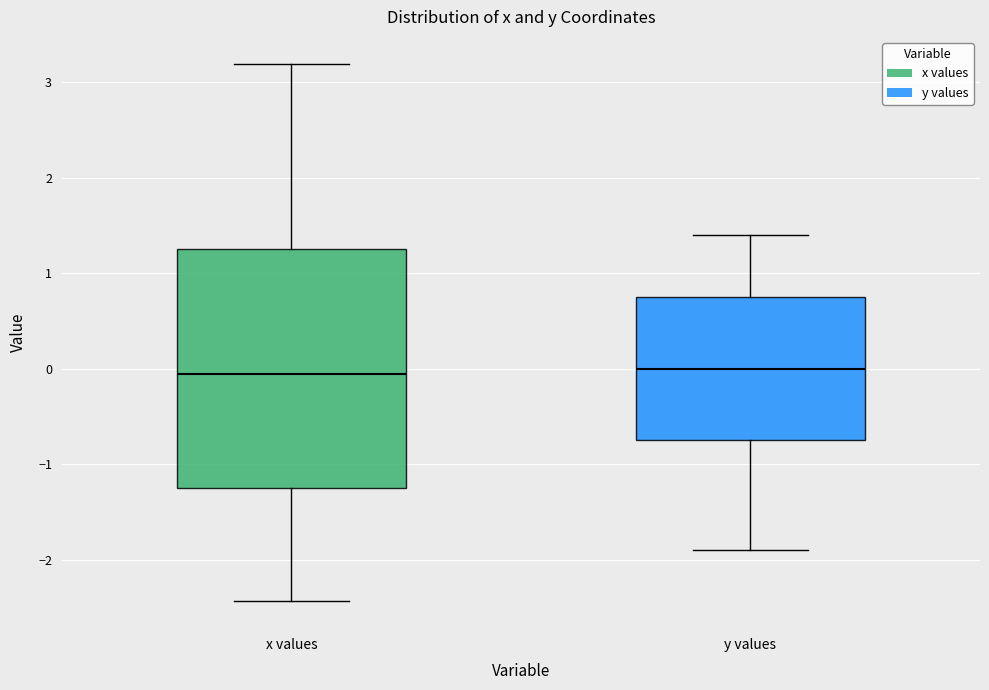

Reading left to right, read every box against the y-axis: the position of its median line, the range the box covers, and the ends of its whiskers. The values are not printed on the chart, so give them approximately, as read against the axis.

x values: median 0.0, box -1.2 to 1.2, whiskers -2.4 to 3.2
y values: median 0.0, box -0.7 to 0.7, whiskers -1.9 to 1.4